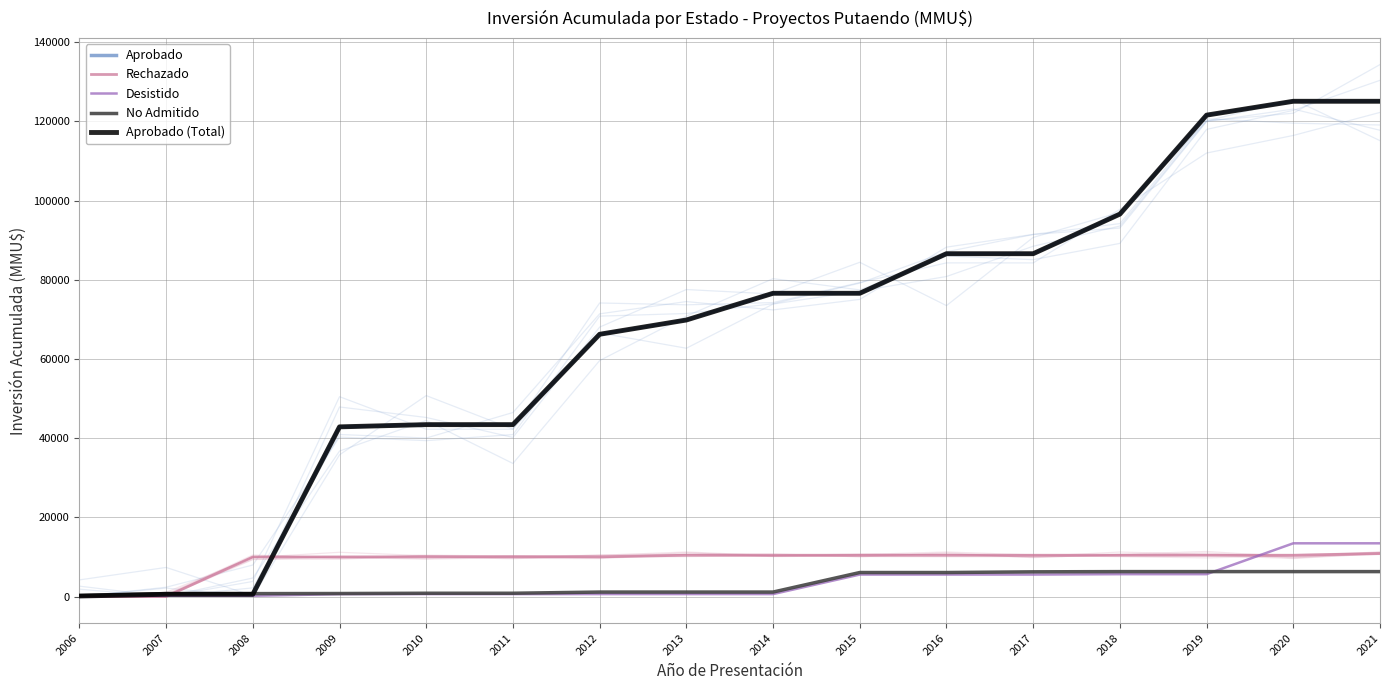

Between 2015 and 2018, which is larger?

2018